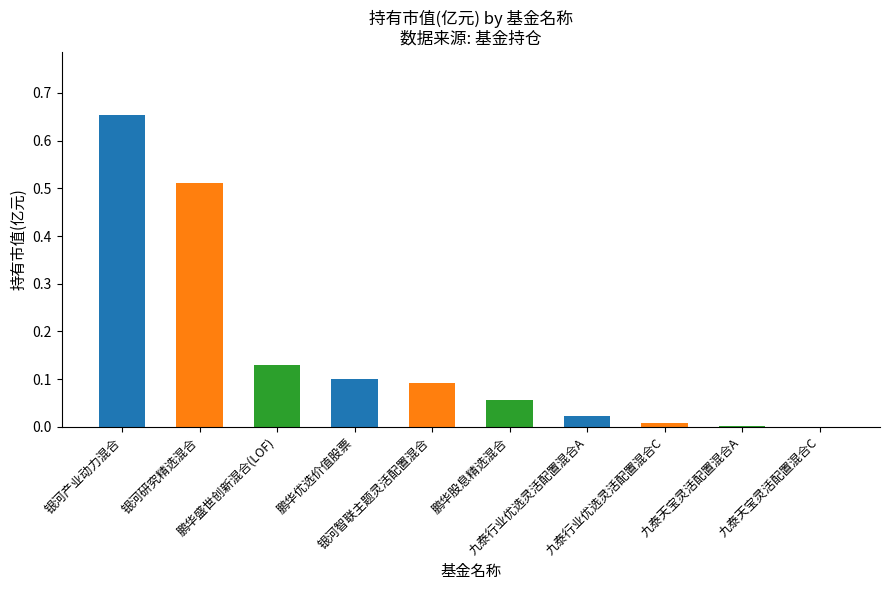

Which has a higher value, 九泰行业优选灵活配置混合A or 九泰行业优选灵活配置混合C?

九泰行业优选灵活配置混合A